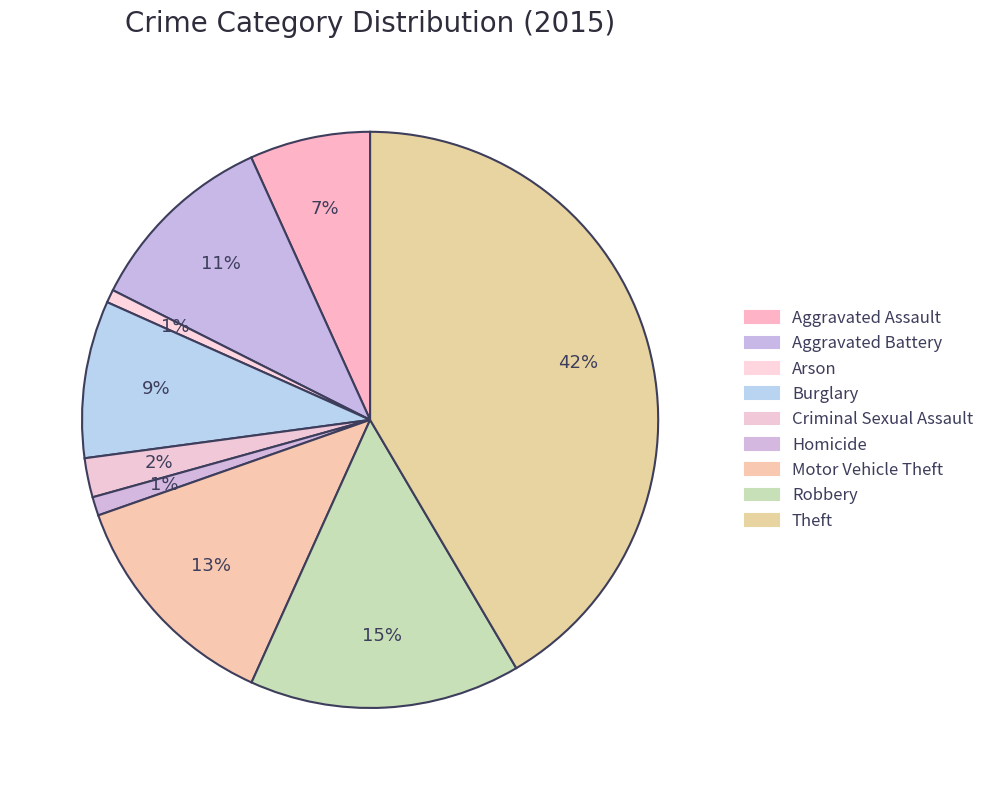

How many segments does this pie chart have?

9